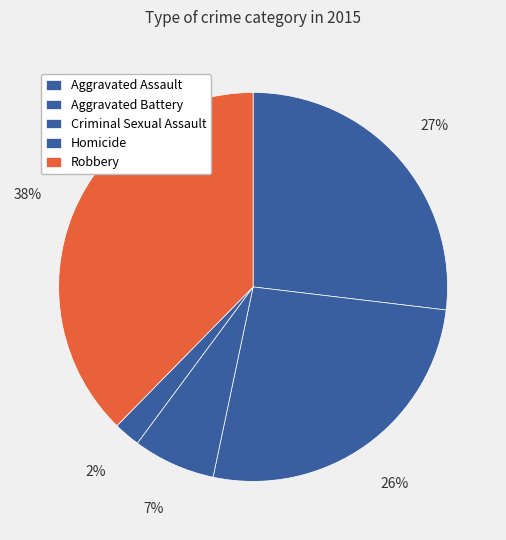

To the nearest percent, what portion does Criminal Sexual Assault represent?

7%